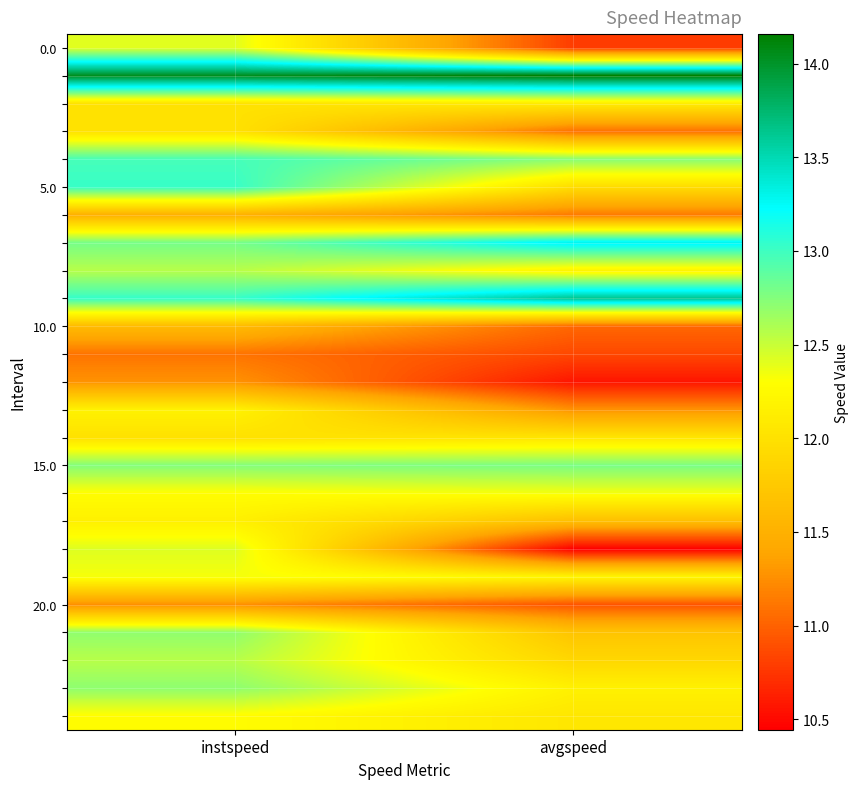

Which label corresponds to the smallest value in the chart?

avgspeed